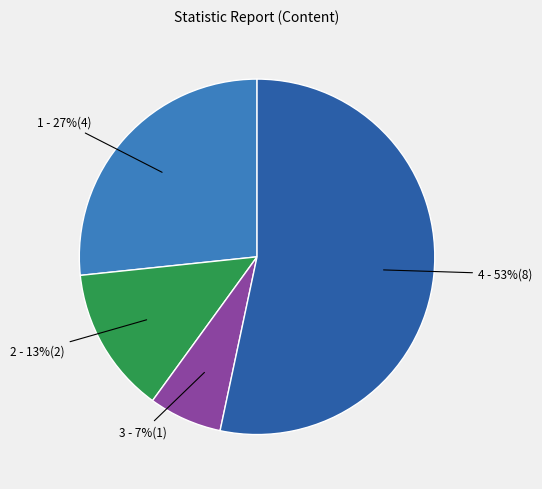

Do 1 - 27%(4) and 2 - 13%(2) together represent more than half of the pie?

No